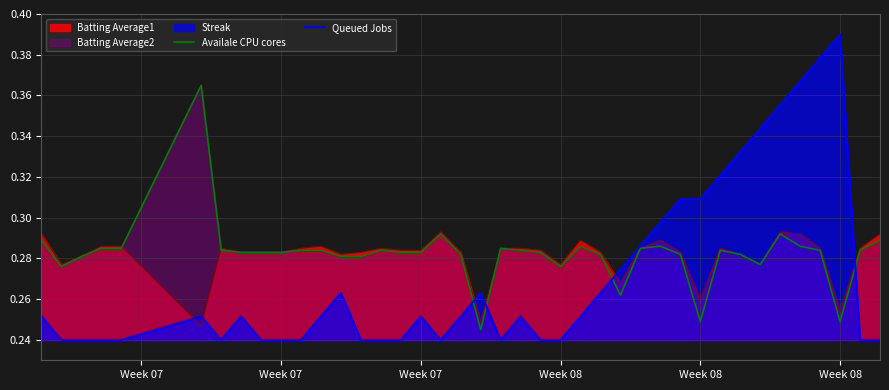

What is the difference between the maximum and second lowest values in the Availale CPU cores series?

0.1